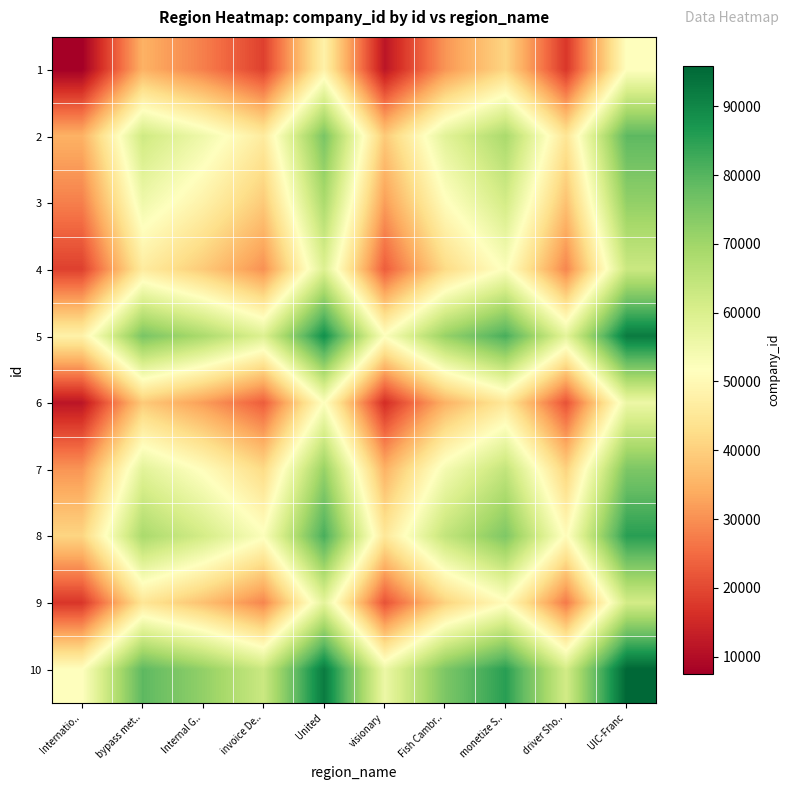

How many data points does each series have?

10